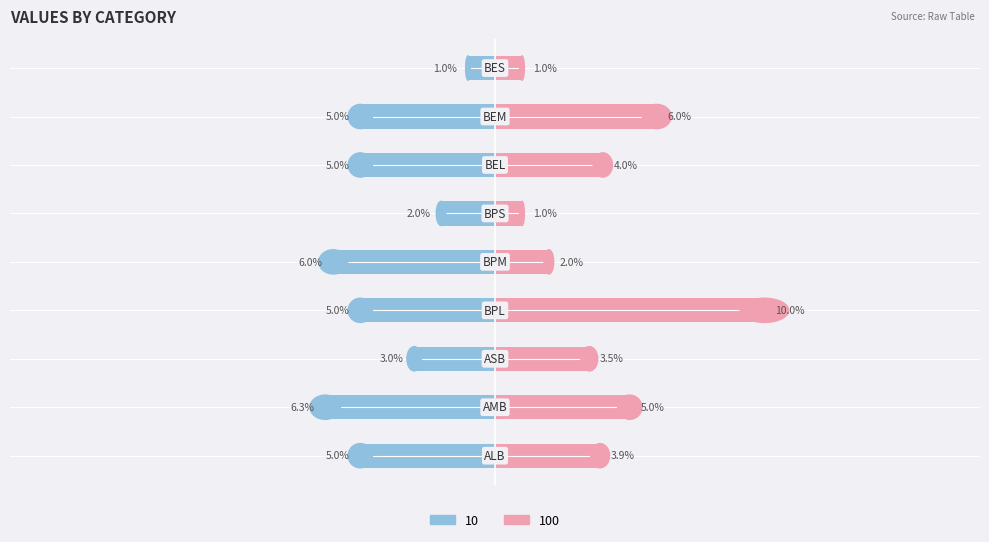

At how many categories does at least one series exceed 0?

9